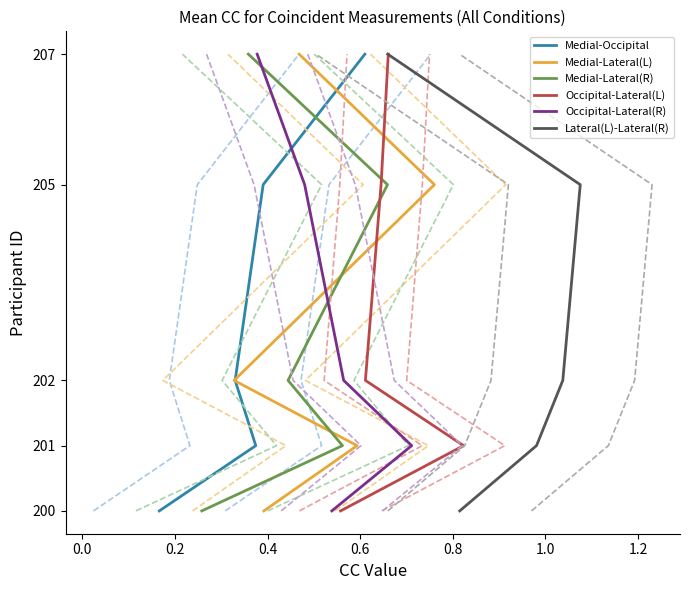

Is this an area chart (filled region under the line)?

No